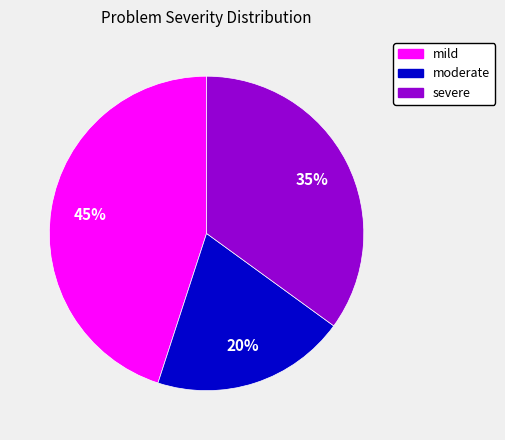

Does any single category account for the majority?

No